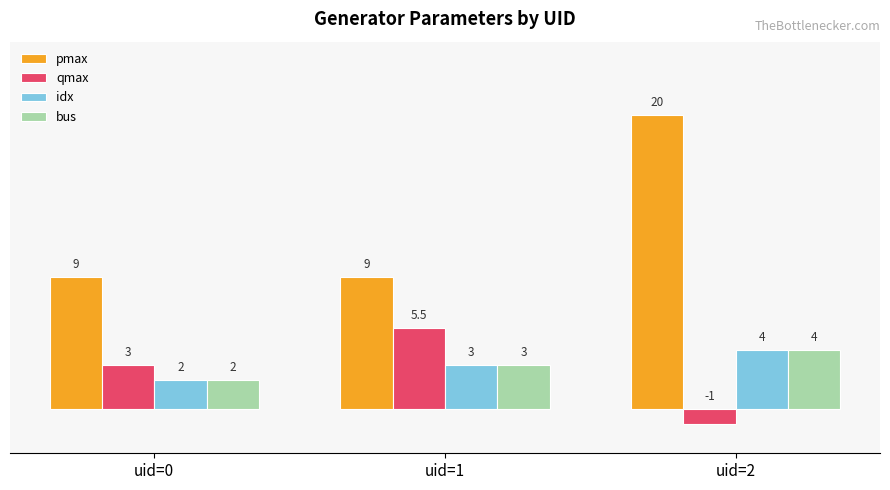

What are all the series names shown in the legend?

pmax, qmax, idx, bus